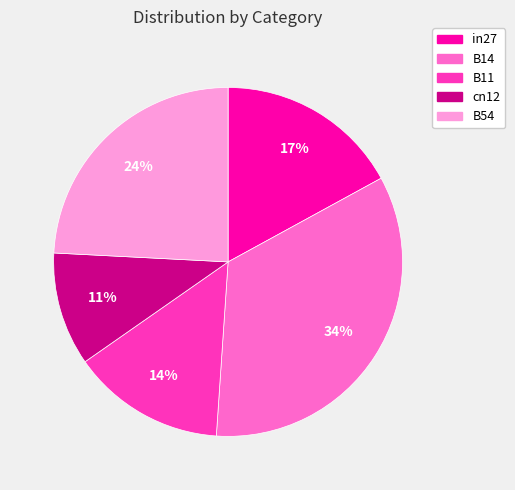

To the nearest percent, what portion does in27 represent?

17%